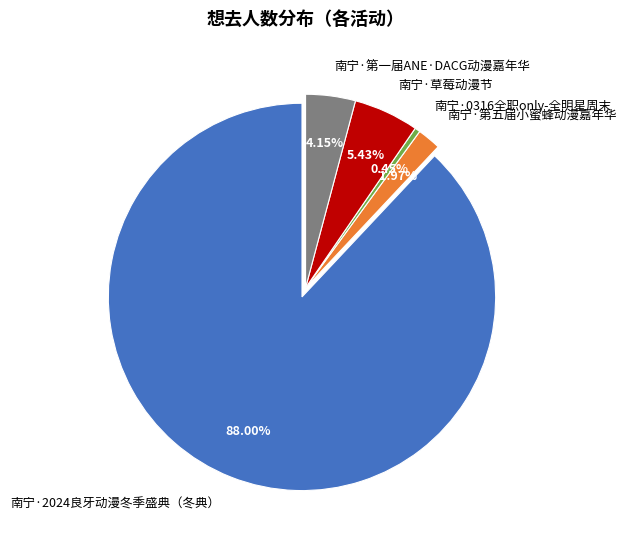

What percentage is the 南宁·2024良牙动漫冬季盛典（冬典） slice, to the nearest percent?

88%